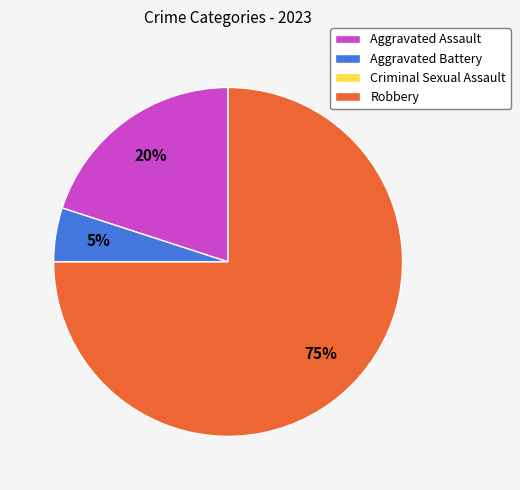

What is the majority slice?

Robbery